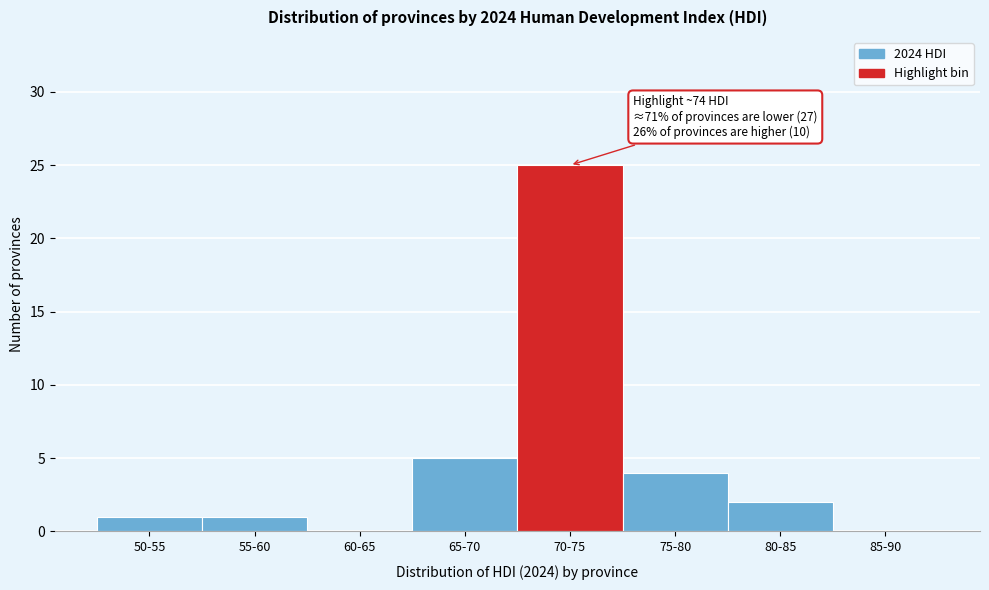

Reading left to right, list all the values displayed in this chart.

50-55=1	55-60=1	60-65=0	65-70=5	70-75=25	75-80=4	80-85=2	85-90=0